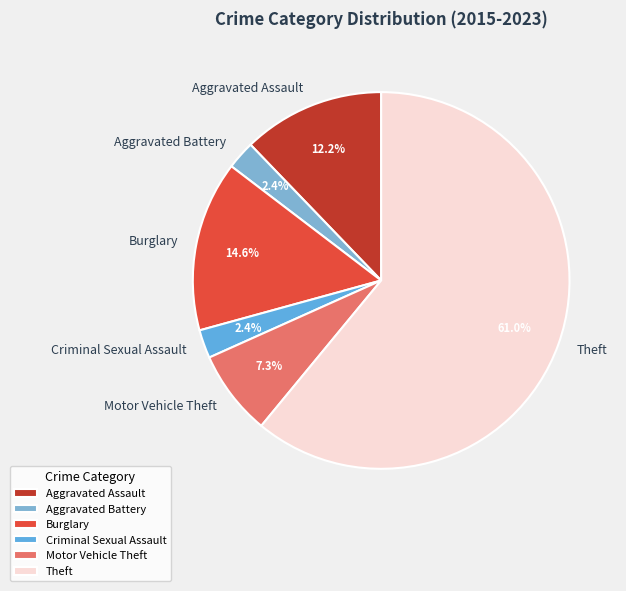

How many segments does this pie chart have?

6